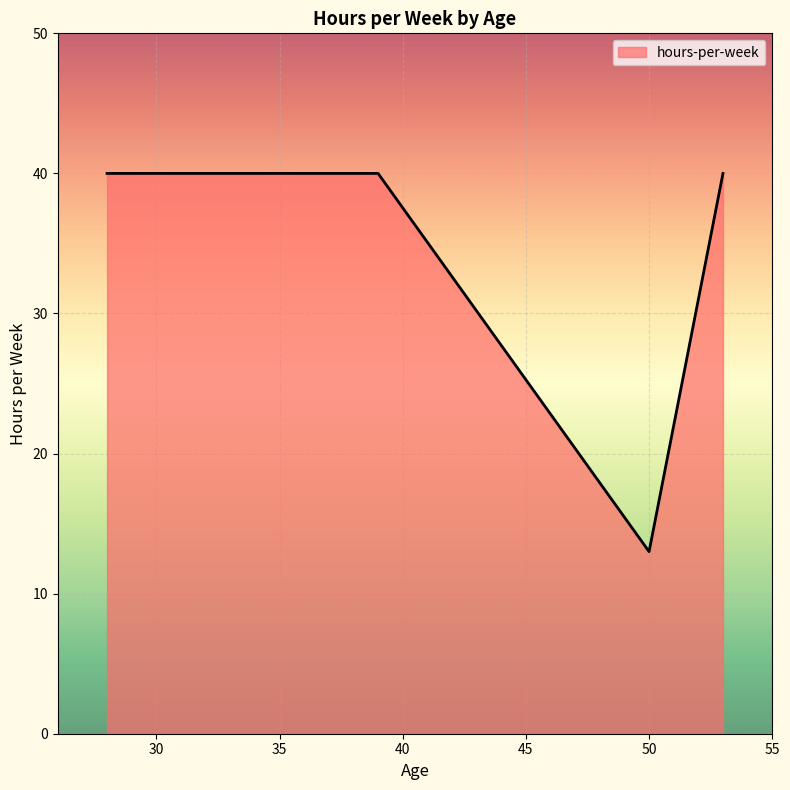

What is the smallest value displayed?

13